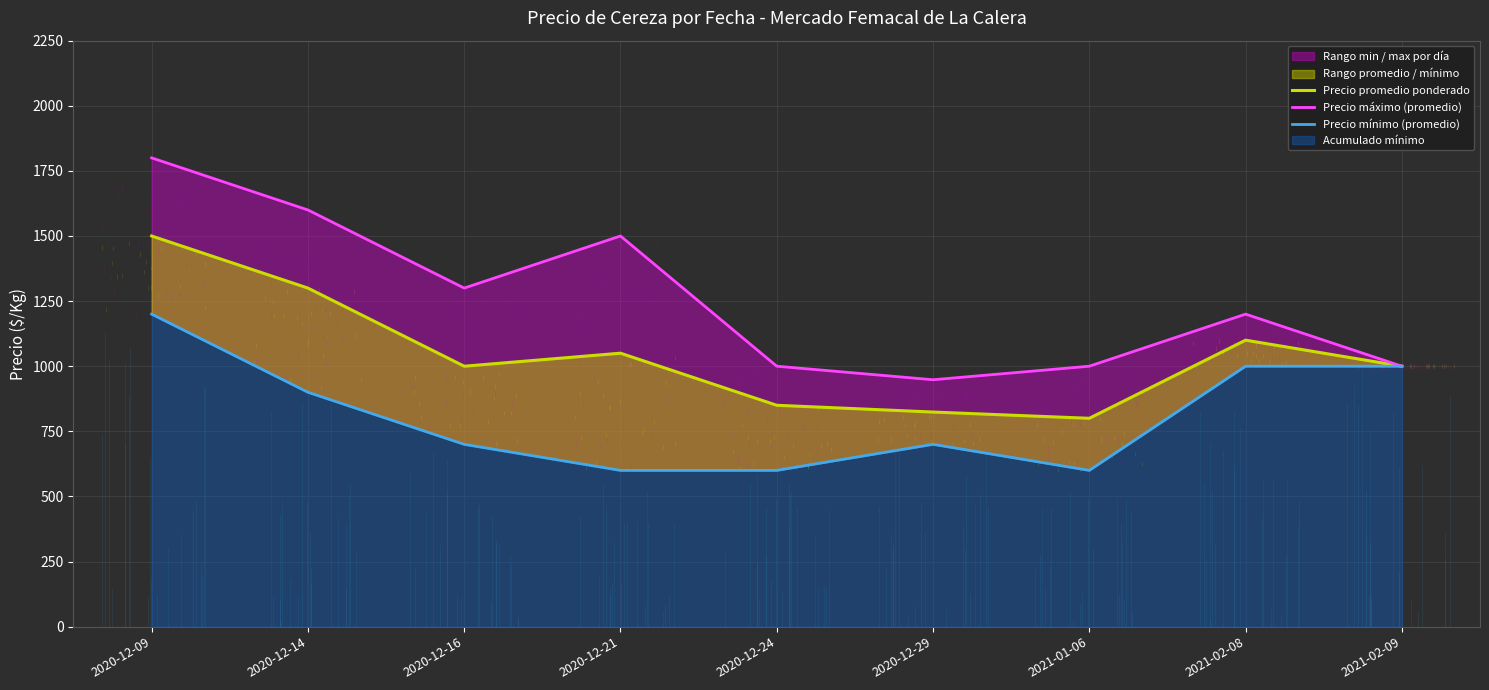

Is it true that Precio promedio ponderado equals 1145 at 2020-12-24?

False